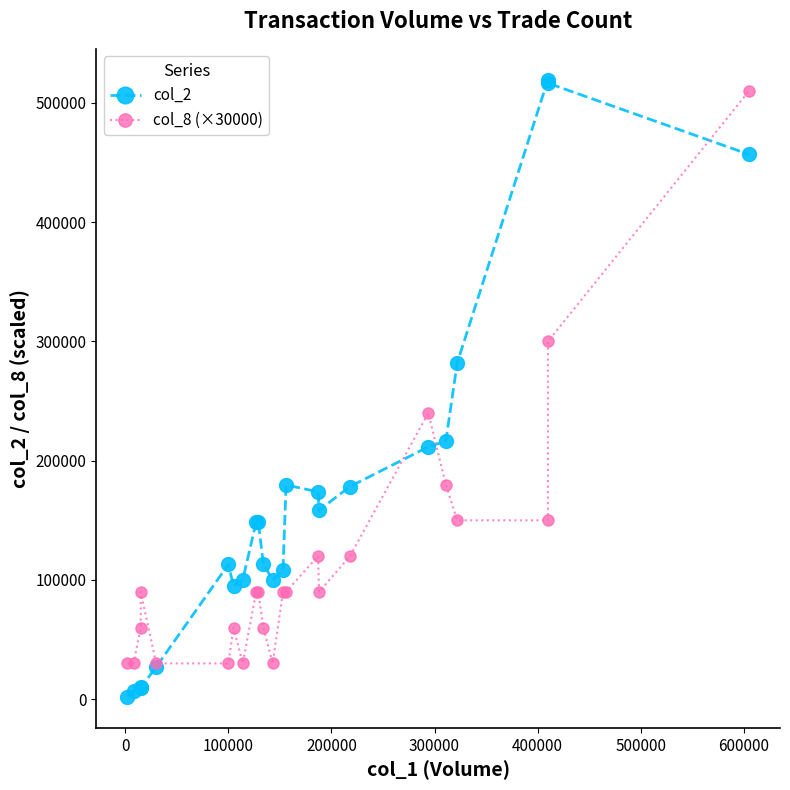

At how many categories does at least one series exceed 409326?

3